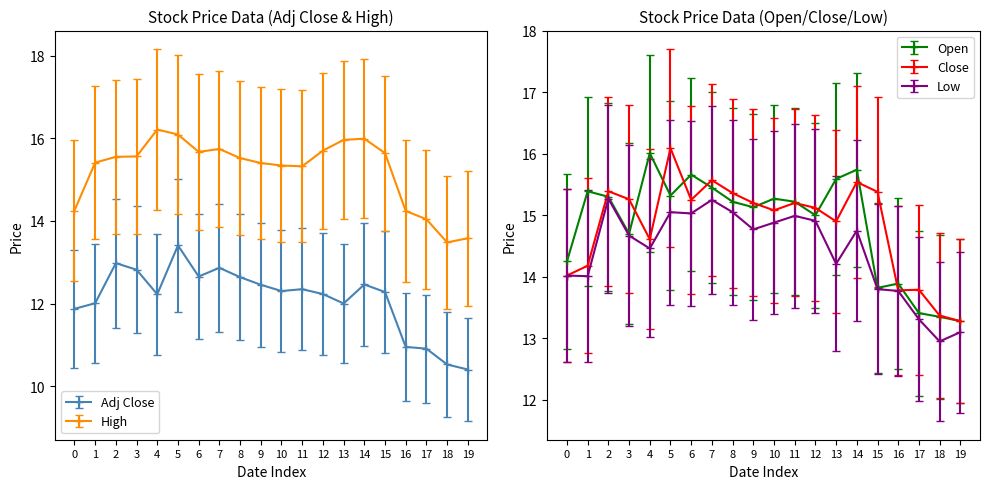

Which series has the largest total across all categories?

Low